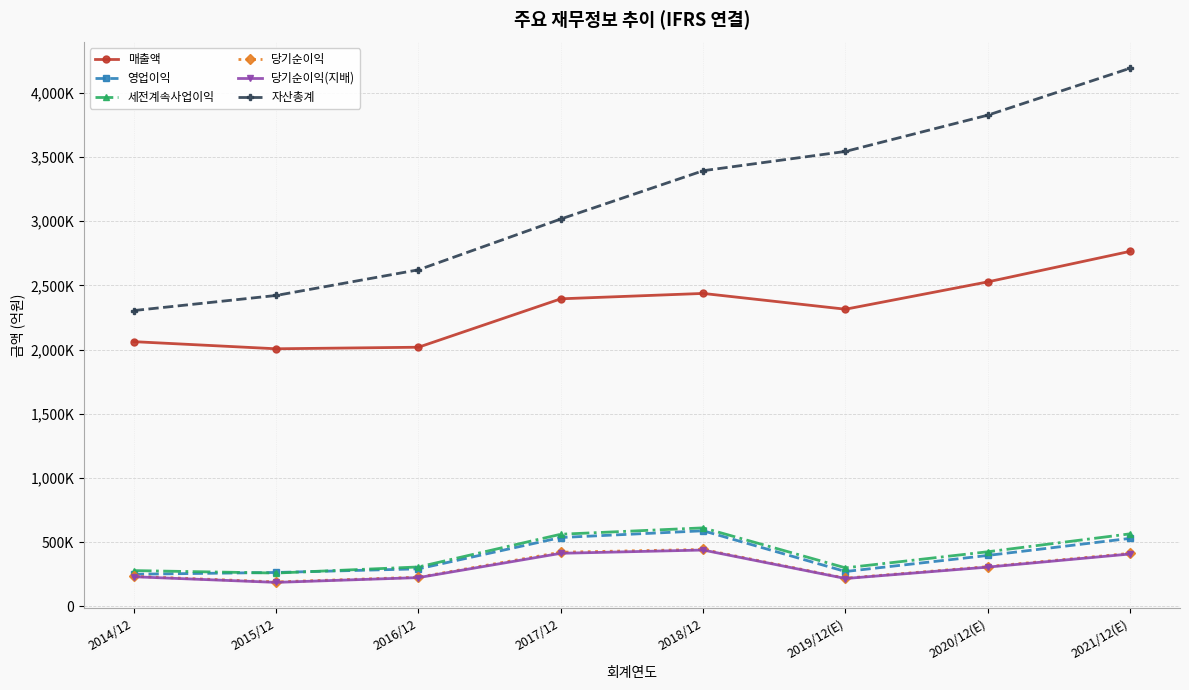

What position from the left is 2019/12(E)?

6